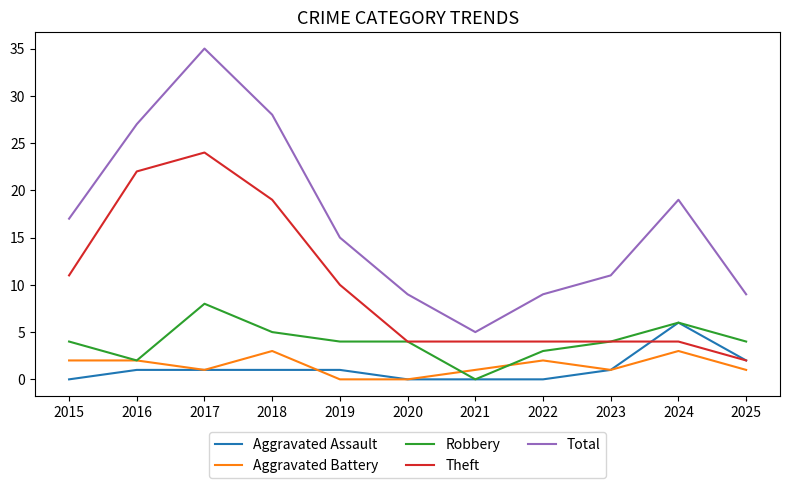

How many lines are shown in the chart?

5